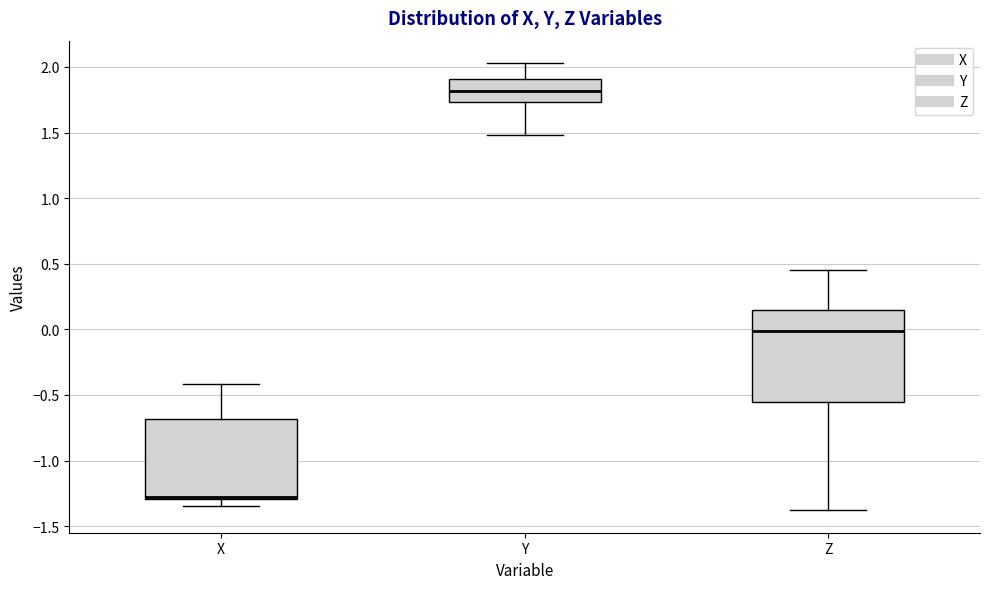

Reading left to right, transcribe this box plot: for each box, give where its median line is, the range the box spans, and where its two whiskers end, as read against the y-axis. The values are not printed on the chart, so give them approximately, as read against the axis.

X: median -1.25, box -1.30 to -0.70, whiskers -1.35 to -0.40
Y: median 1.80, box 1.75 to 1.90, whiskers 1.50 to 2.05
Z: median 0.00, box -0.55 to 0.15, whiskers -1.40 to 0.45